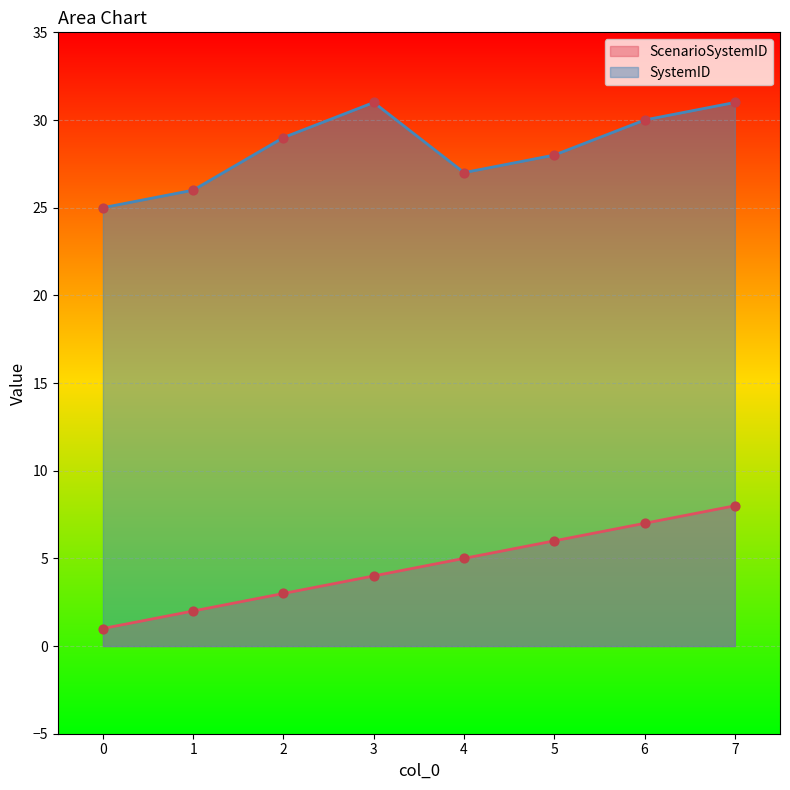

What are all the series names shown in the legend?

ScenarioSystemID, SystemID